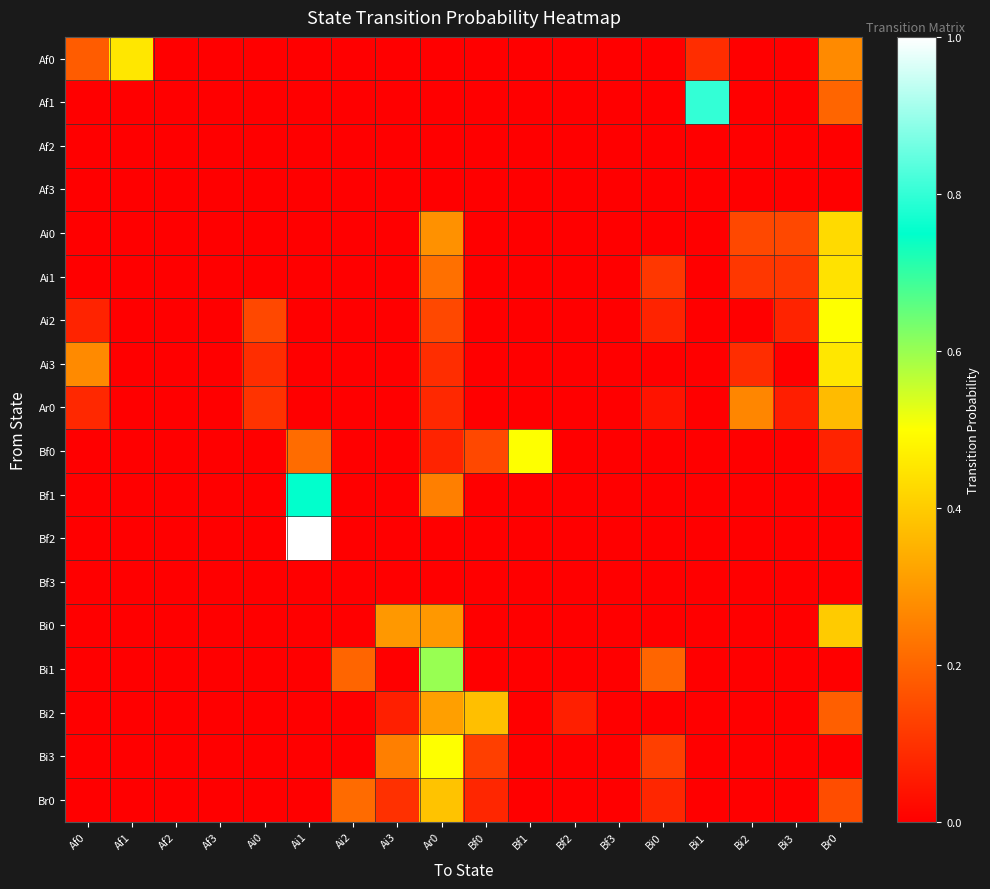

Rank the series at Af2 from lowest to highest value.

Af0, Af1, Af2, Af3, Ai0, Ai1, Ai2, Ai3, Ar0, Bf0, Bf1, Bf2, Bf3, Bi0, Bi1, Bi2, Bi3, Br0